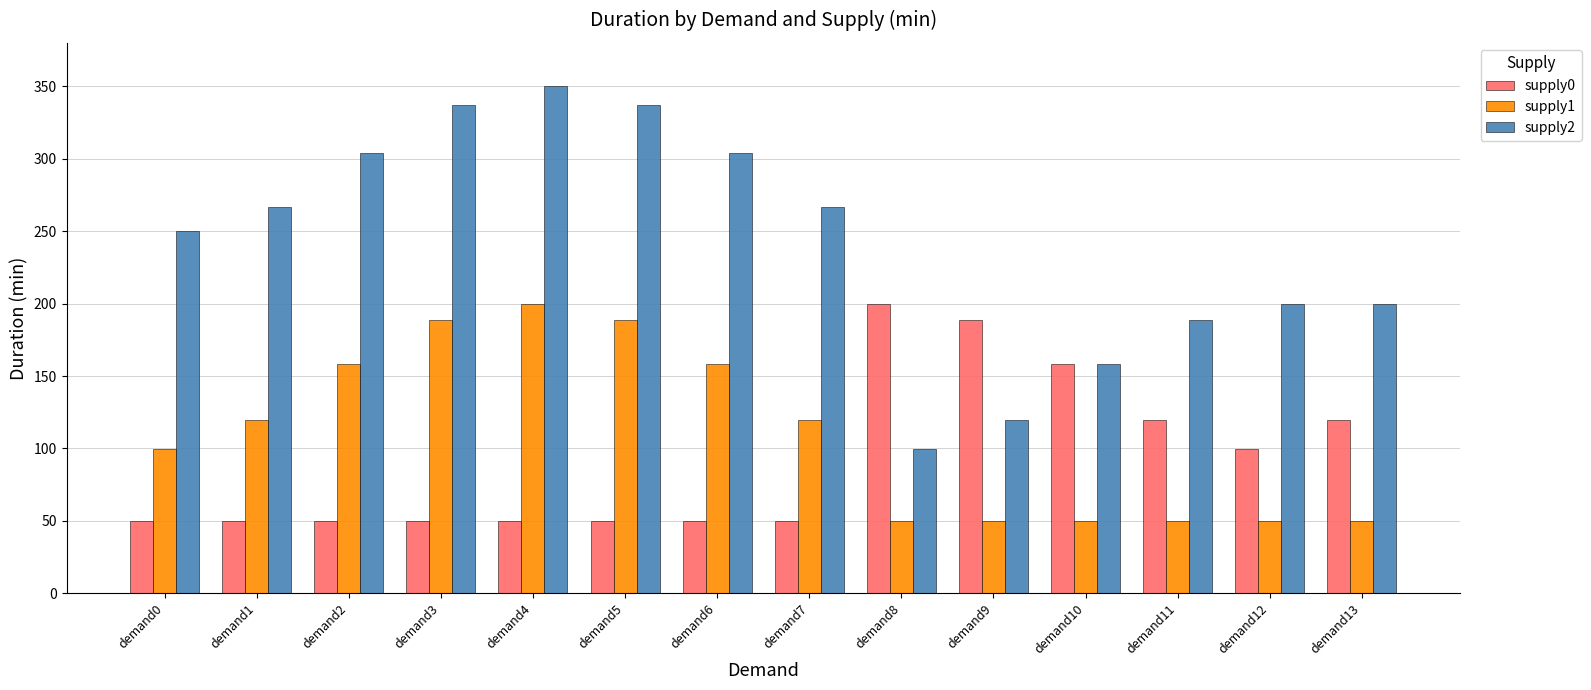

What is the spread (max minus min) of values at demand2?

254.1